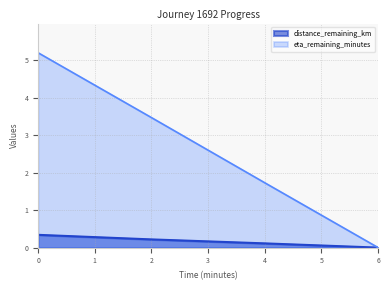

Reading left to right, what are all the values shown in this chart?

distance_remaining_km: 0=0.3	2=0.2	4=0.1	6=0.0
eta_remaining_minutes: 0=5.2	2=3.5	4=1.7	6=0.0